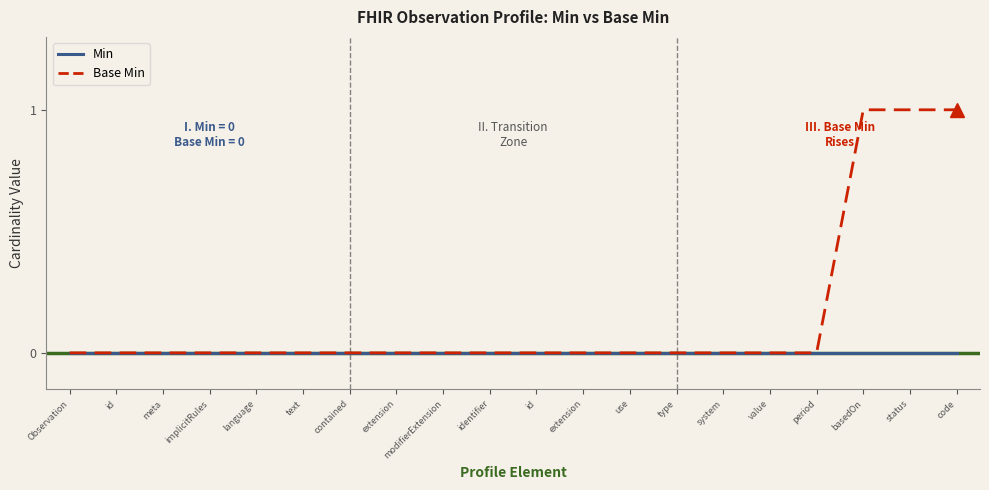

Which series has the widest spread of values?

Base Min